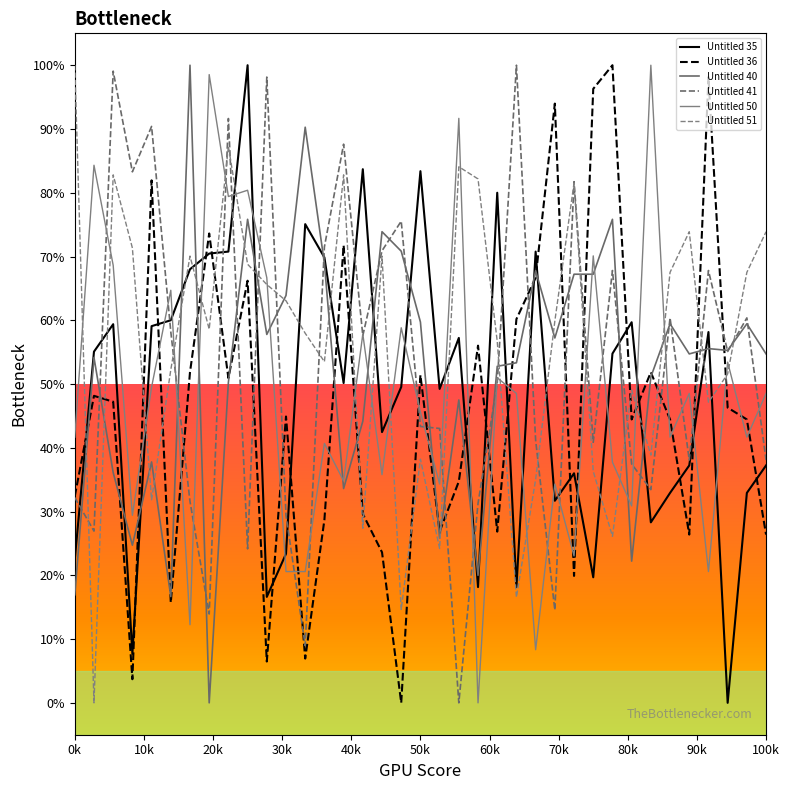

How many lines are shown in the chart?

6